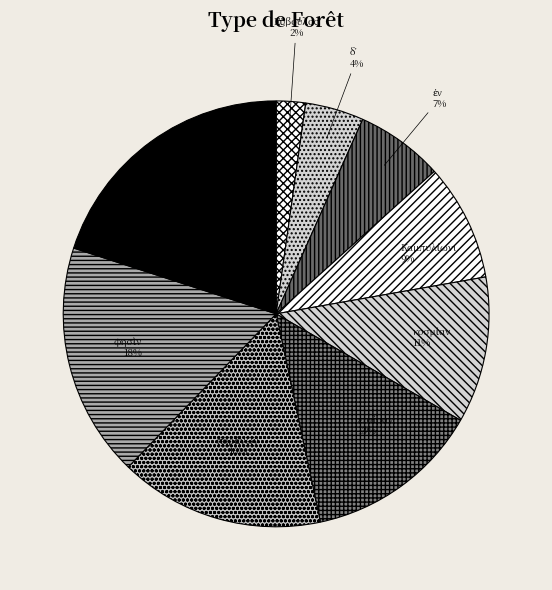

Which slice is the largest?

: